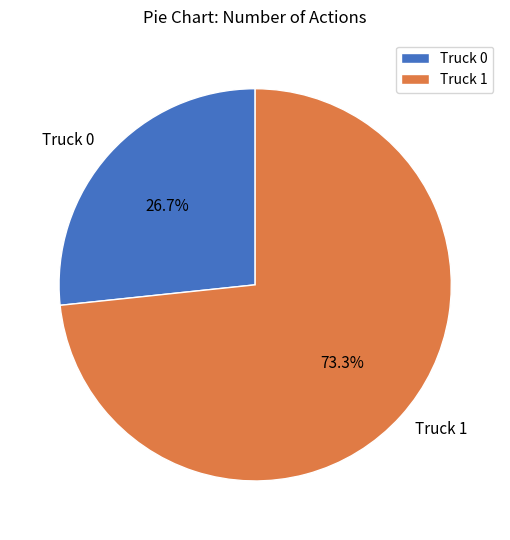

Which category has the biggest portion of the pie?

Truck 1